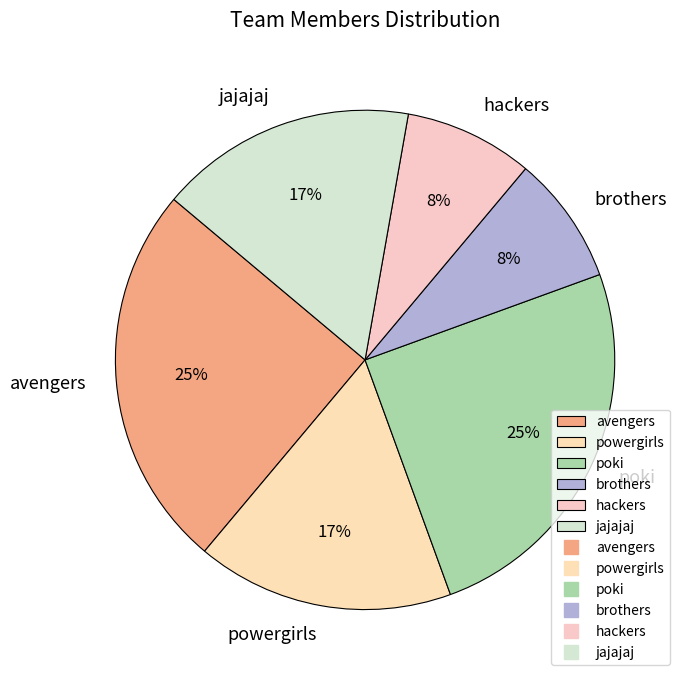

Count the number of slices in the pie.

6